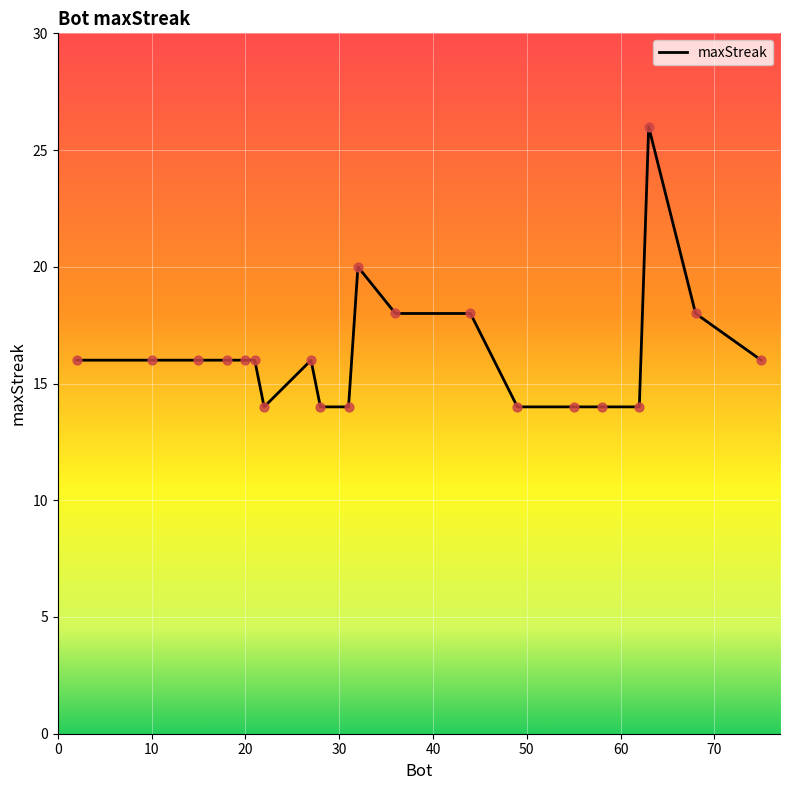

What is the smallest value displayed?

14